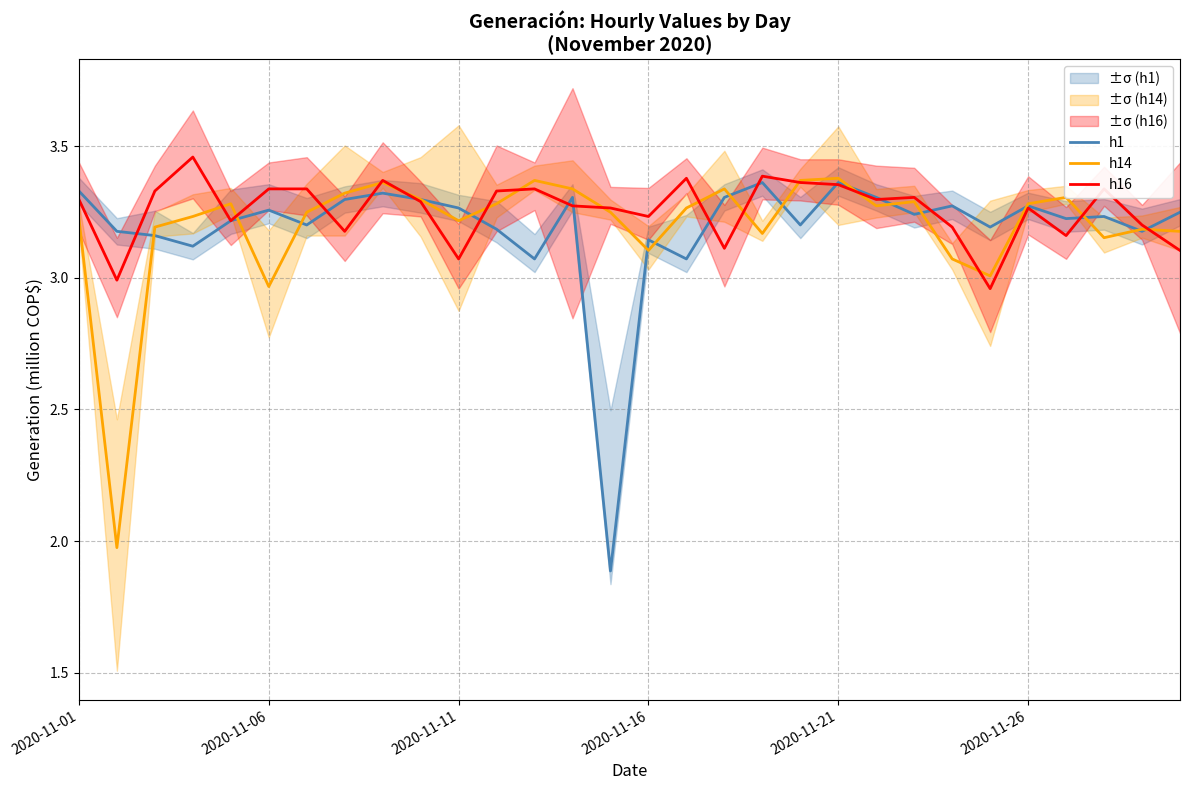

The value of h16 at 2020-11-06 is 2.2. True or false?

False